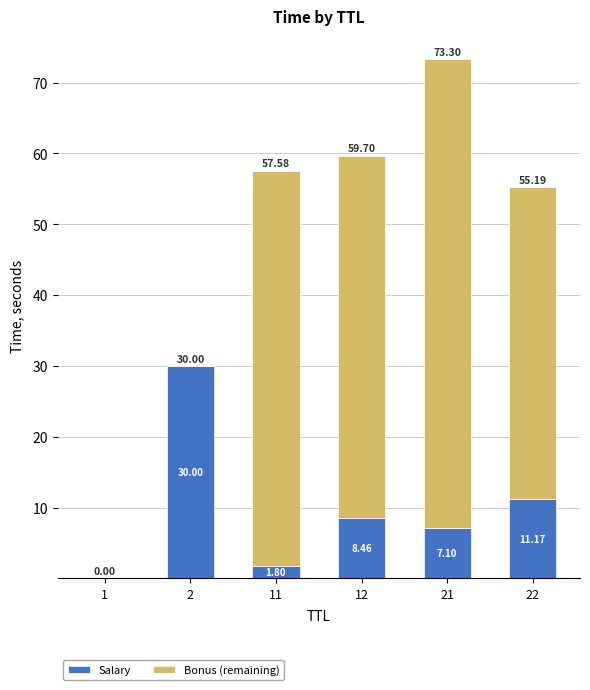

What is the sum of the Salary values at 22 and 1?

11.2